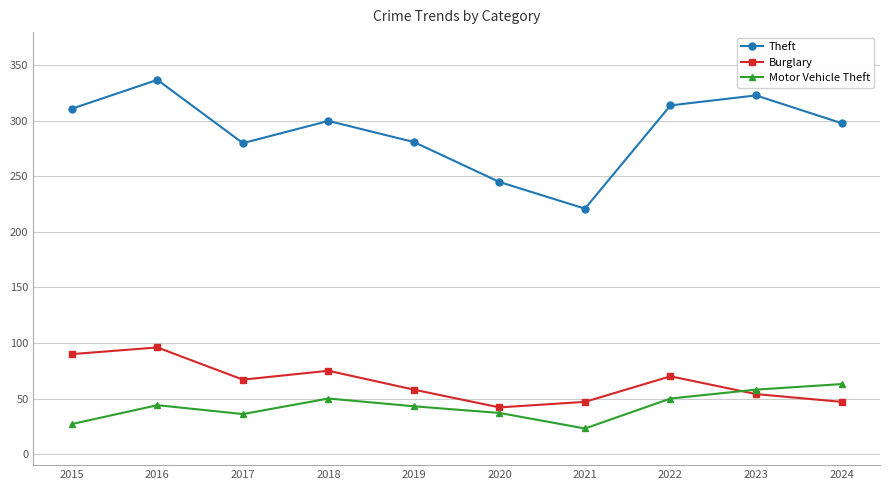

List the series in order of their peak value, highest first.

Theft, Burglary, Motor Vehicle Theft